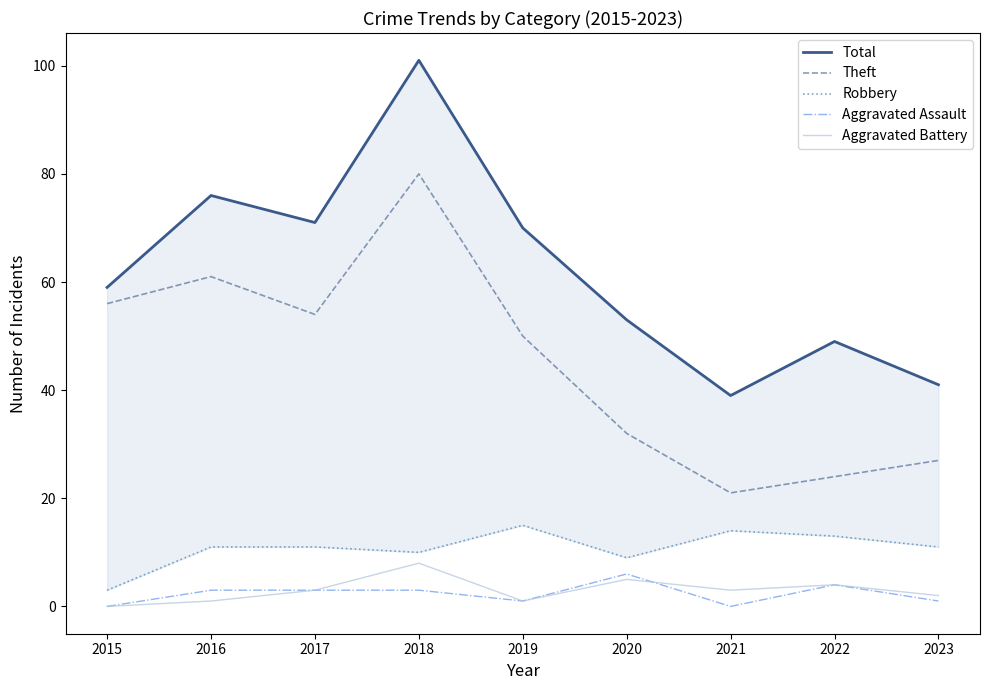

How many lines are shown in the chart?

5